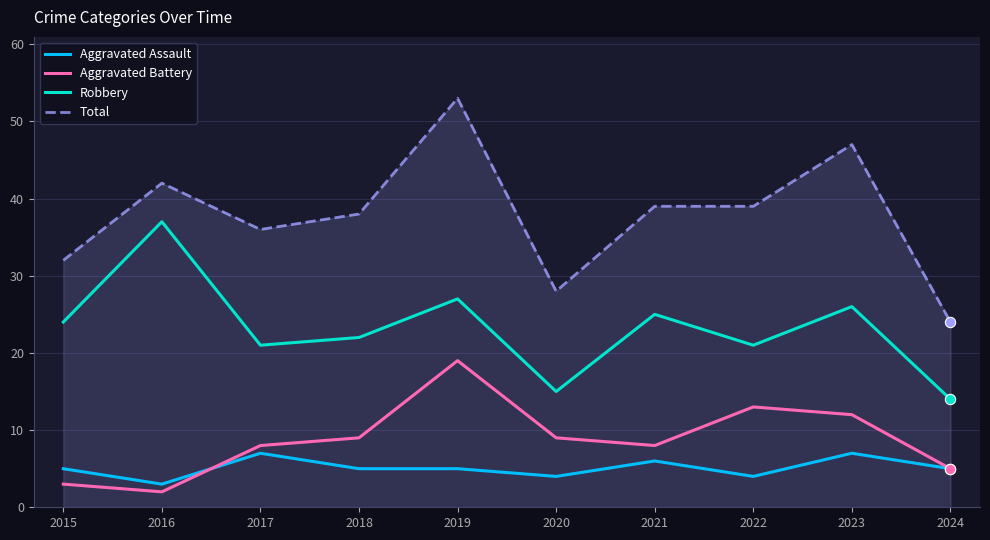

Which series has the largest range (max minus min)?

Total